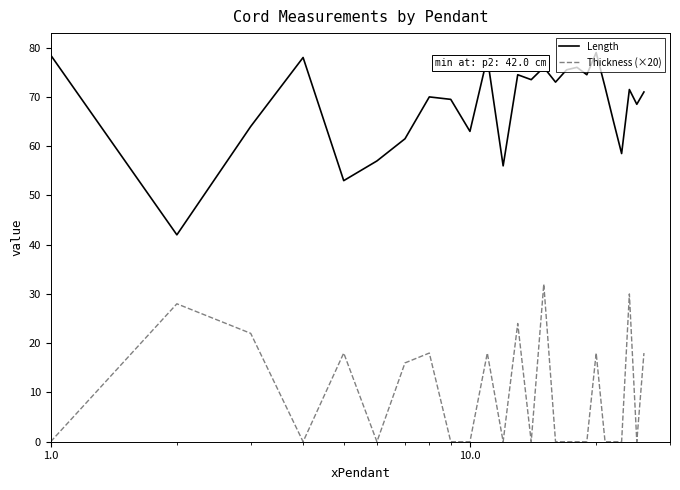

Which series has the widest spread of values?

Length